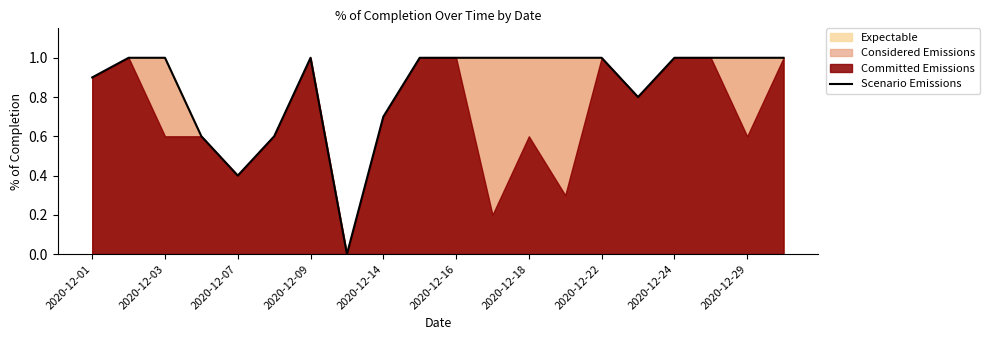

The Scenario Emissions series shows 1.0 at 2020-12-16. True or false?

True